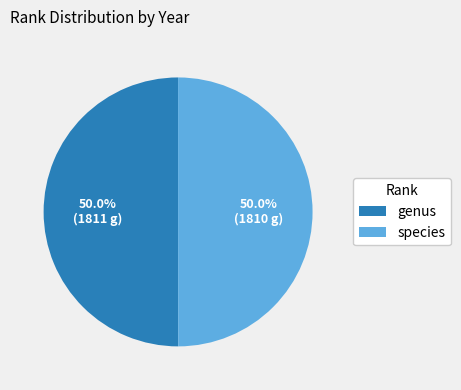

What percentage is NOT represented by genus?

50.0%